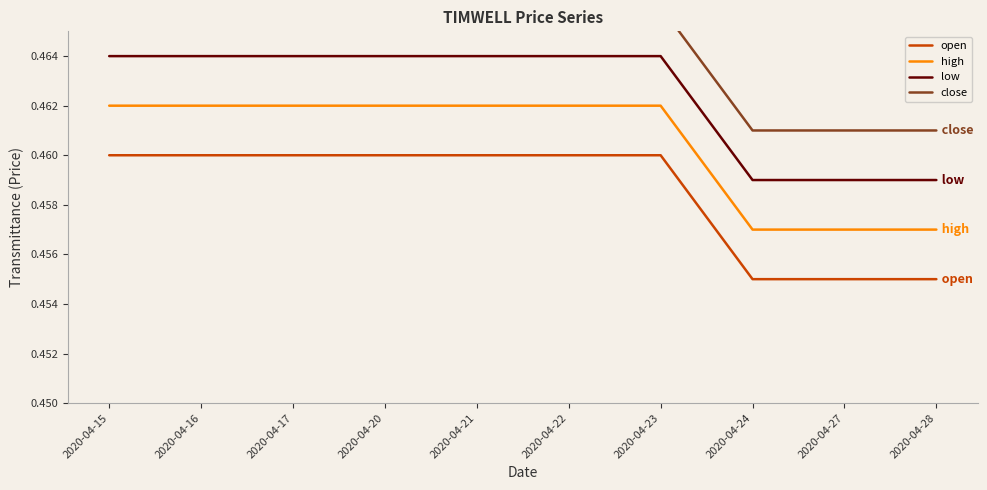

True or false: low and high intersect in this chart.

False